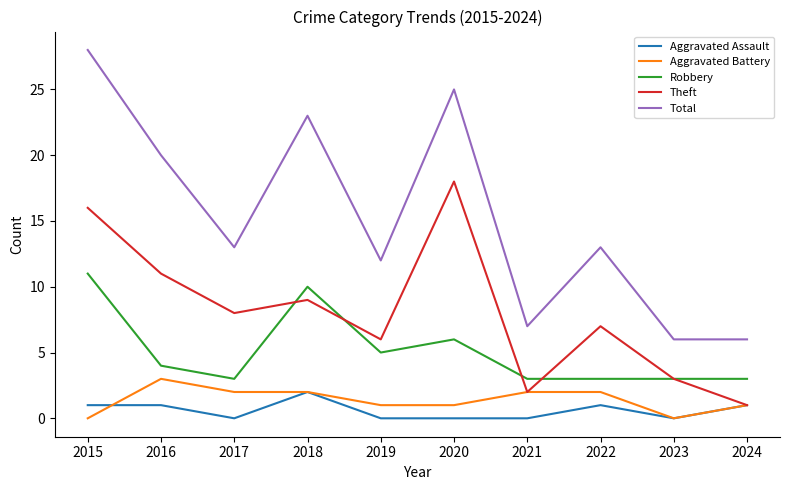

The value of Robbery at 2018 is 18. True or false?

False